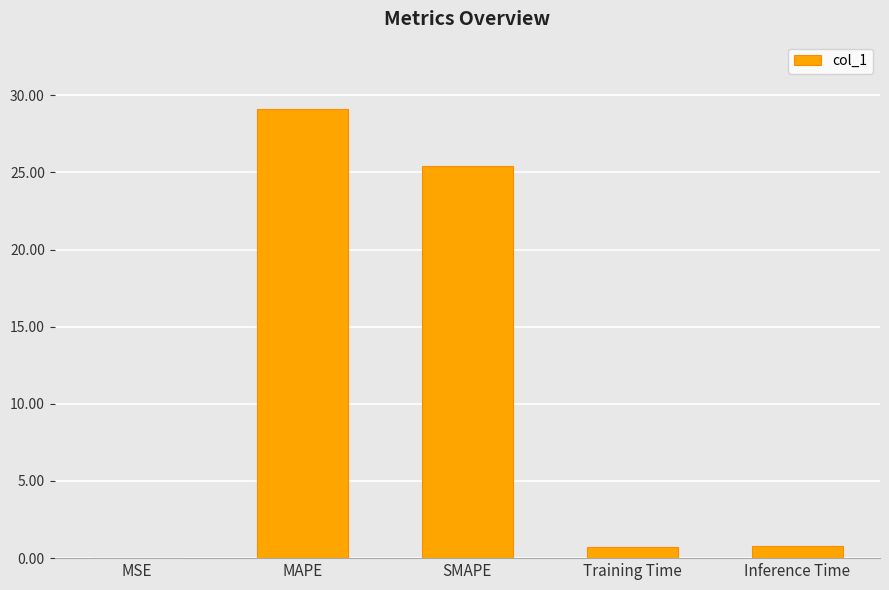

At which category does the chart reach its peak across all series?

MAPE